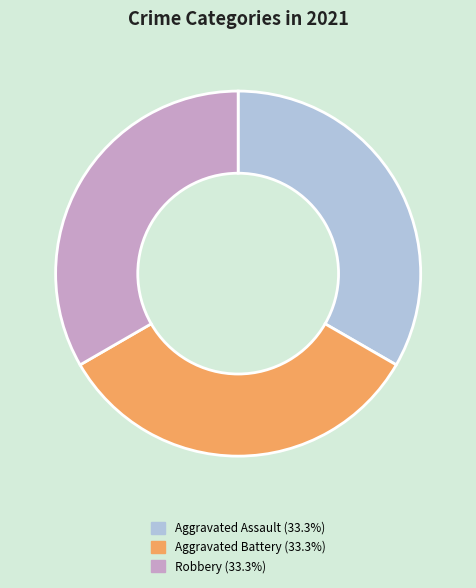

Is there a majority slice in this chart?

No